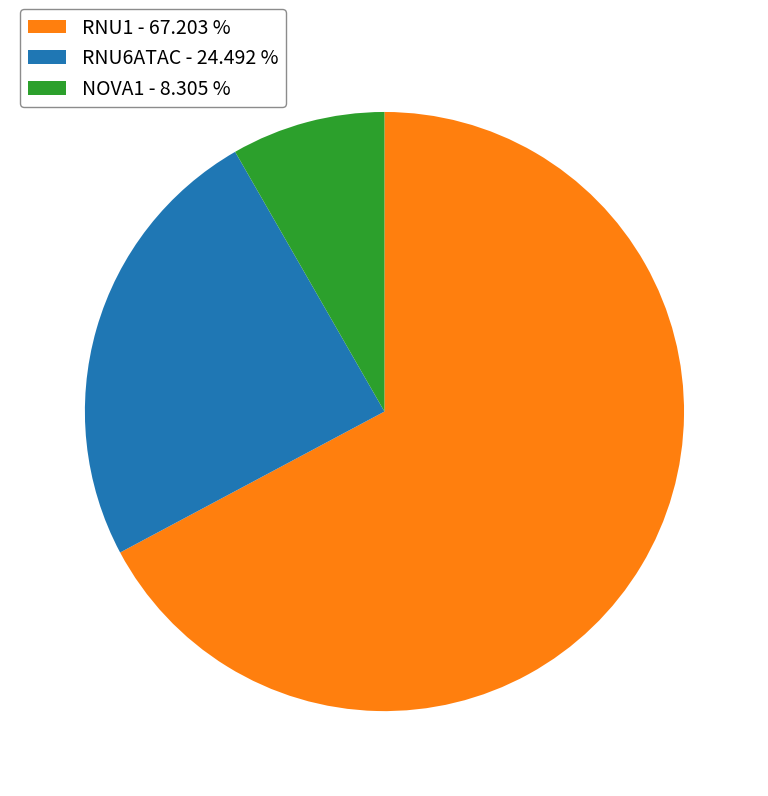

What is the majority slice?

RNU1